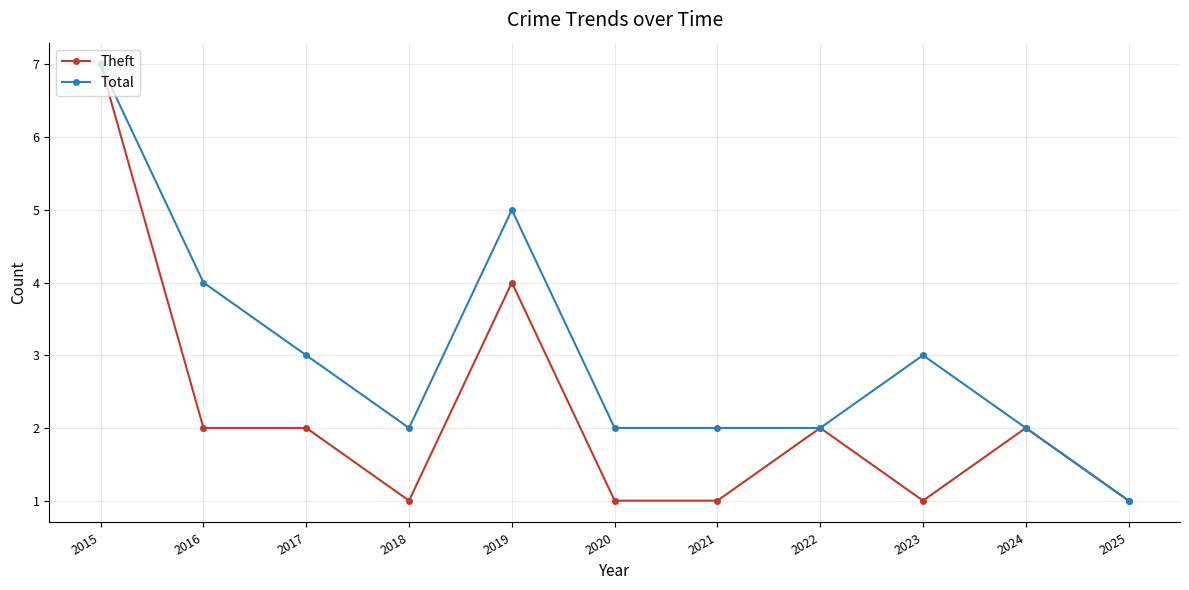

Is the value of Theft at 2023 greater than the value of Total at 2024?

No